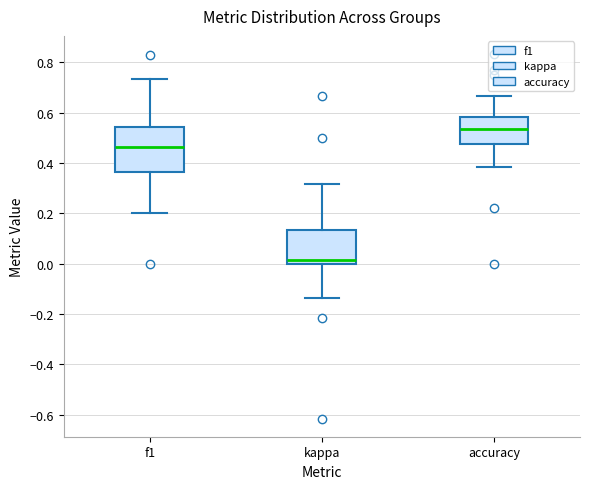

Reading left to right, transcribe this box plot: for each box, give where its median line is, the range the box spans, and where its two whiskers end, as read against the y-axis. The values are not printed on the chart, so give them approximately, as read against the axis.

f1: median 0.46, box 0.36 to 0.54, whiskers 0.20 to 0.74
kappa: median 0.02, box 0.00 to 0.14, whiskers -0.14 to 0.32
accuracy: median 0.54, box 0.48 to 0.58, whiskers 0.38 to 0.66